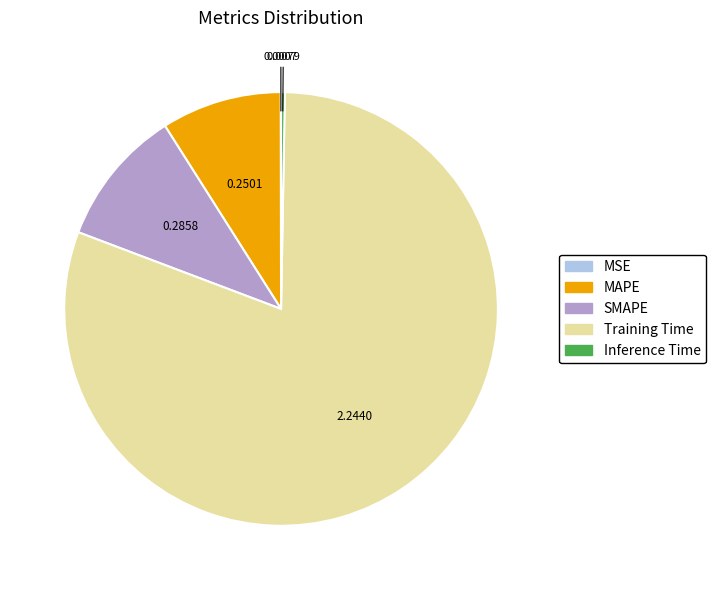

Between Training Time and MAPE, which is larger?

Training Time